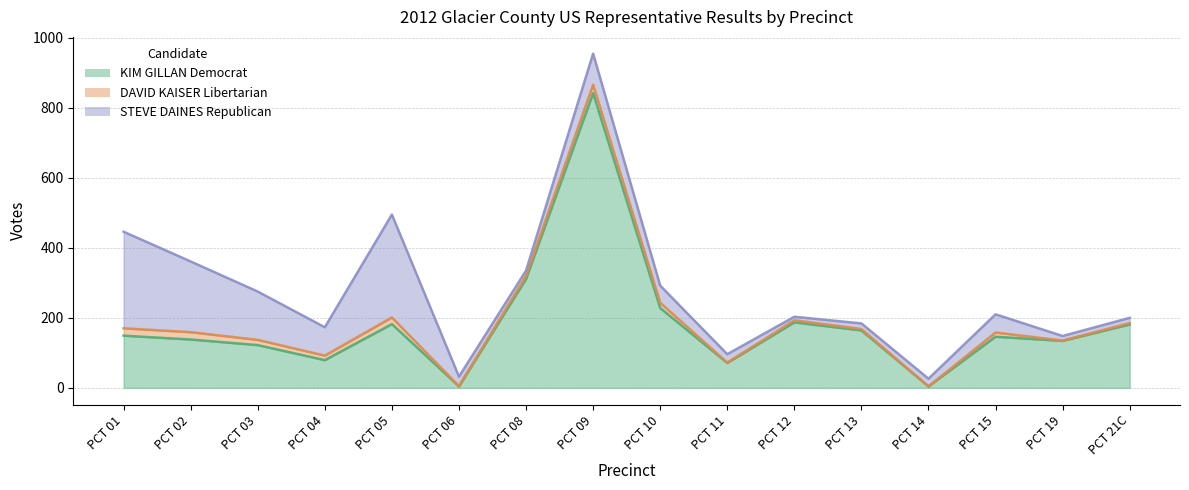

Where does the STEVE DAINES Republican series first go above 49?

PCT 01